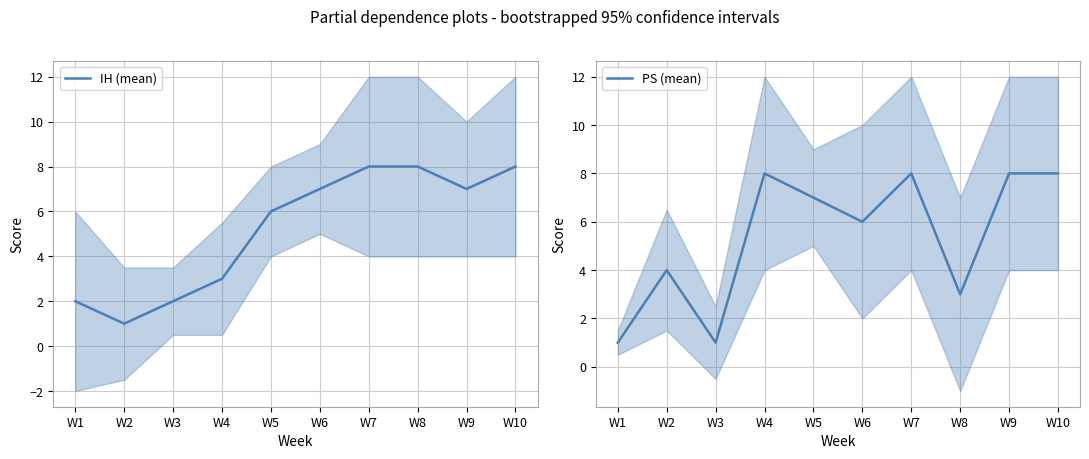

What is the average value of the PS (mean) series?

5